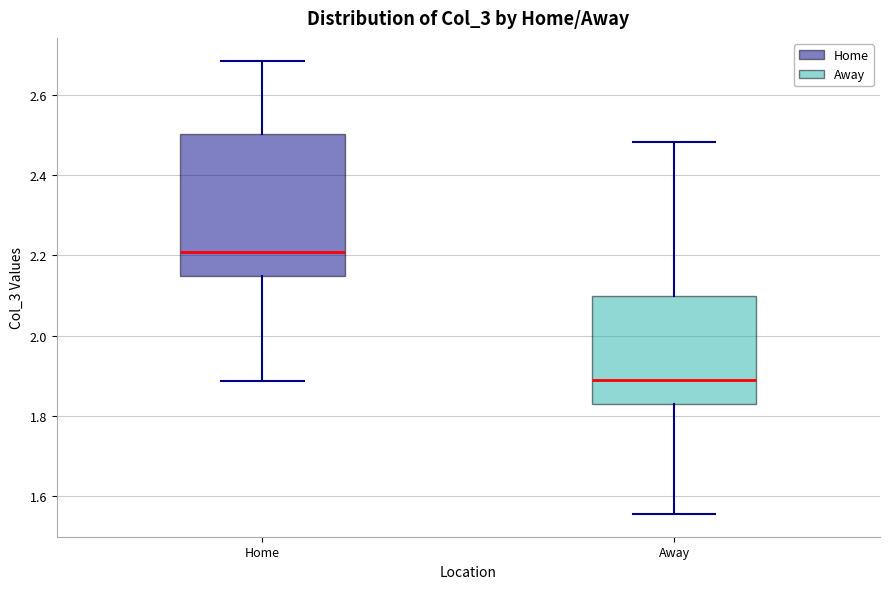

Reading left to right, read every box against the y-axis: the position of its median line, the range the box covers, and the ends of its whiskers. The values are not printed on the chart, so give them approximately, as read against the axis.

Home: median 2.20, box 2.14 to 2.50, whiskers 1.88 to 2.68
Away: median 1.88, box 1.82 to 2.10, whiskers 1.56 to 2.48